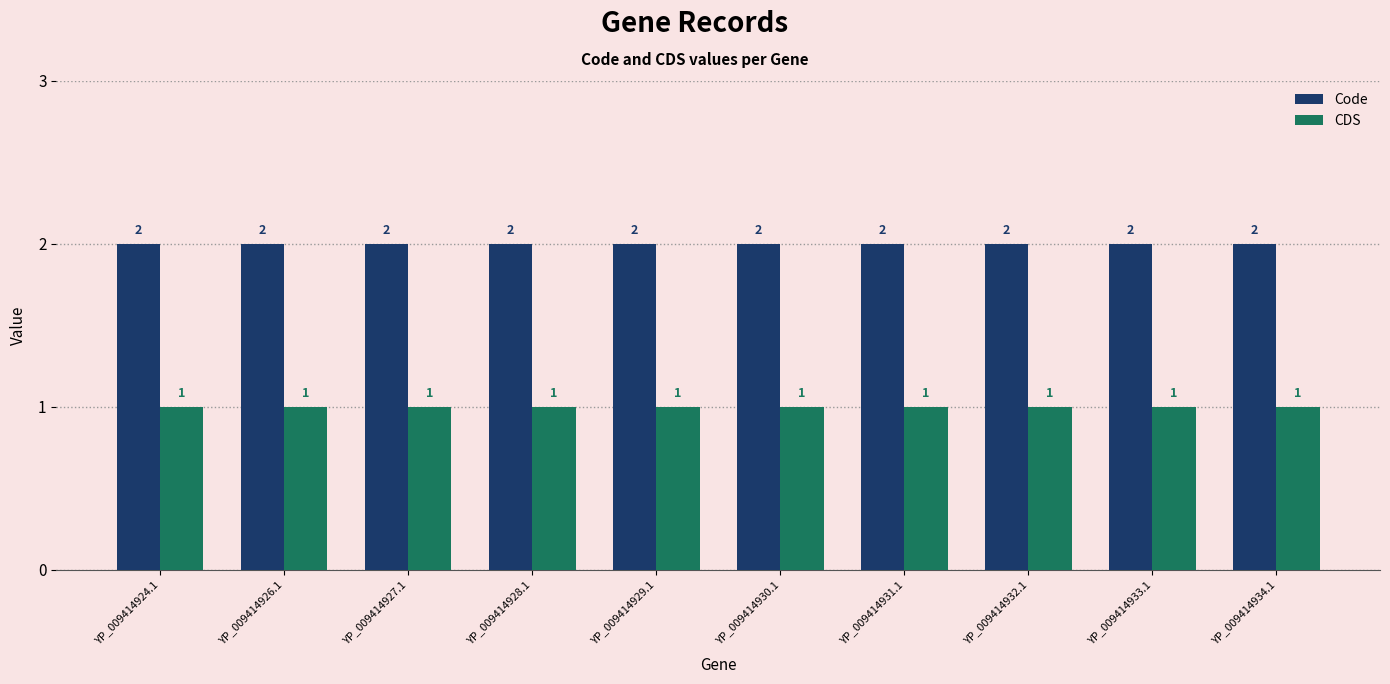

What are all the series names shown in the legend?

Code, CDS